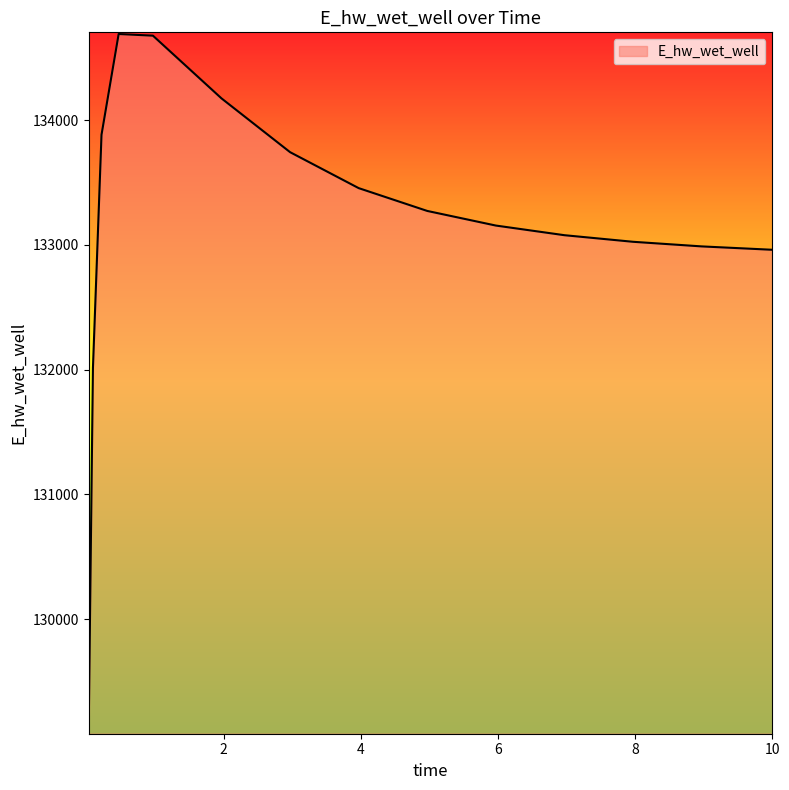

What is the smallest value displayed?

129093.3